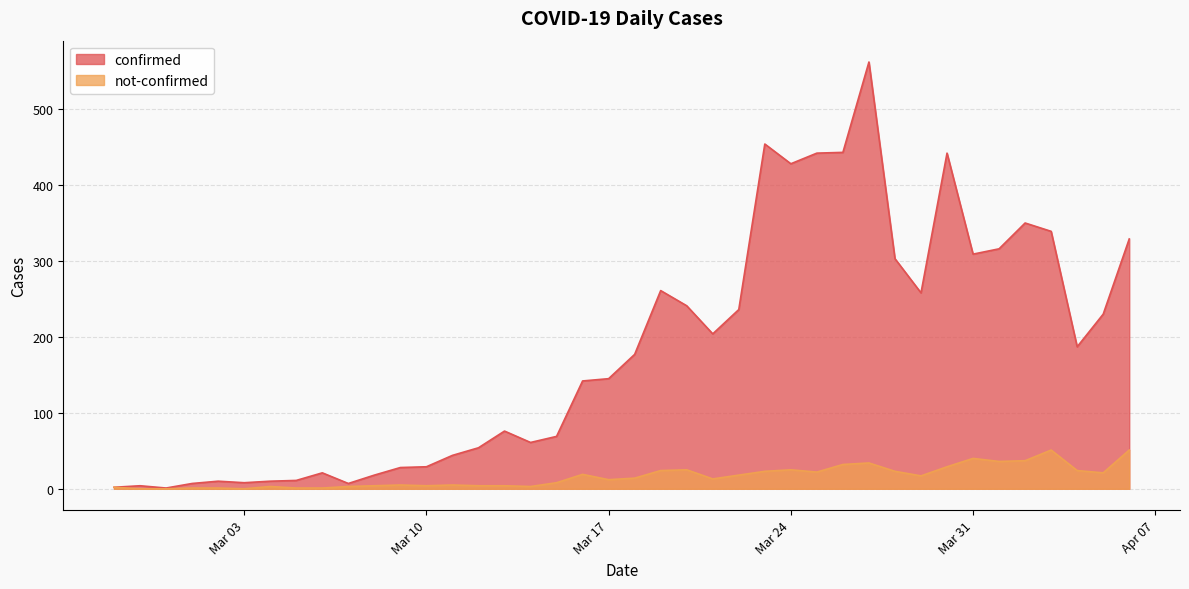

At which label does confirmed first exceed 177?

2020-03-19